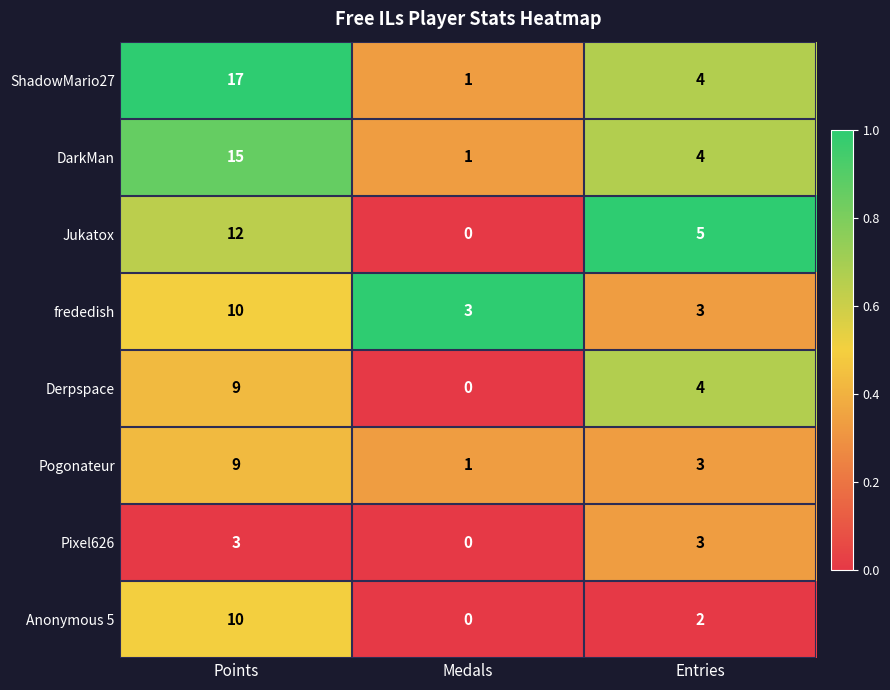

Between Points and Medals, which series saw the biggest shift?

ShadowMario27